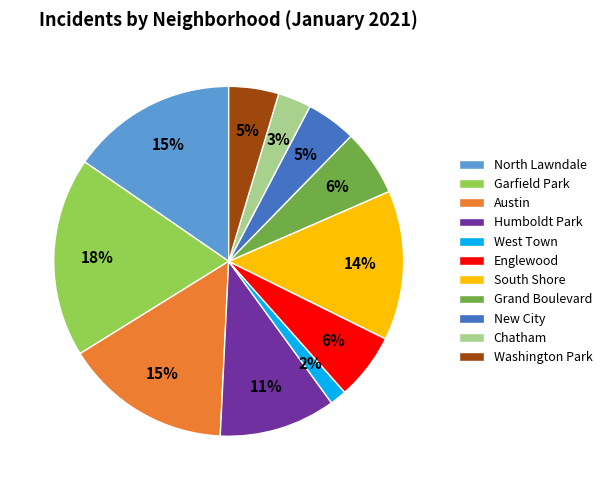

To the nearest percent, what percentage of the pie is Englewood?

6%